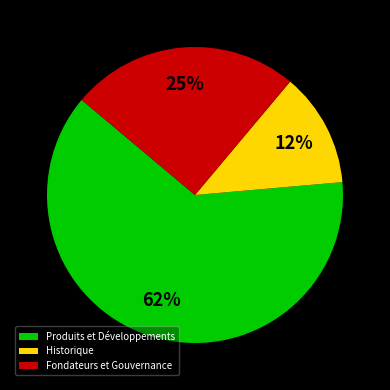

Which slice represents more than half of the pie?

Produits et Développements